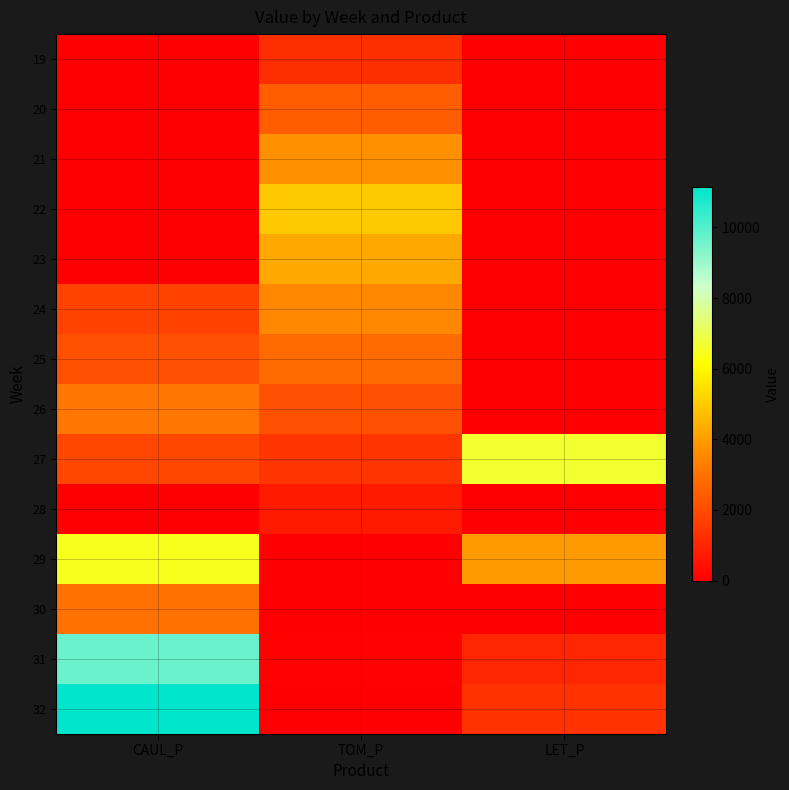

Reading left to right, transcribe all the data shown in this chart.

19: CAUL_P=0.0	TOM_P=1237.3	LET_P=0.0
20: CAUL_P=0.0	TOM_P=2474.7	LET_P=0.0
21: CAUL_P=0.0	TOM_P=3712.0	LET_P=0.0
22: CAUL_P=0.0	TOM_P=4949.4	LET_P=0.0
23: CAUL_P=0.0	TOM_P=4242.3	LET_P=0.0
24: CAUL_P=1757.5	TOM_P=3535.3	LET_P=0.0
25: CAUL_P=2111.2	TOM_P=2828.2	LET_P=0.0
26: CAUL_P=3120.6	TOM_P=2121.2	LET_P=0.0
27: CAUL_P=1876.7	TOM_P=1414.1	LET_P=6657.0
28: CAUL_P=0.0	TOM_P=707.1	LET_P=0.0
29: CAUL_P=6451.0	TOM_P=0.0	LET_P=3949.6
30: CAUL_P=2974.1	TOM_P=0.0	LET_P=0.0
31: CAUL_P=9685.8	TOM_P=78.2	LET_P=1011.6
32: CAUL_P=11140.6	TOM_P=40.3	LET_P=1333.9